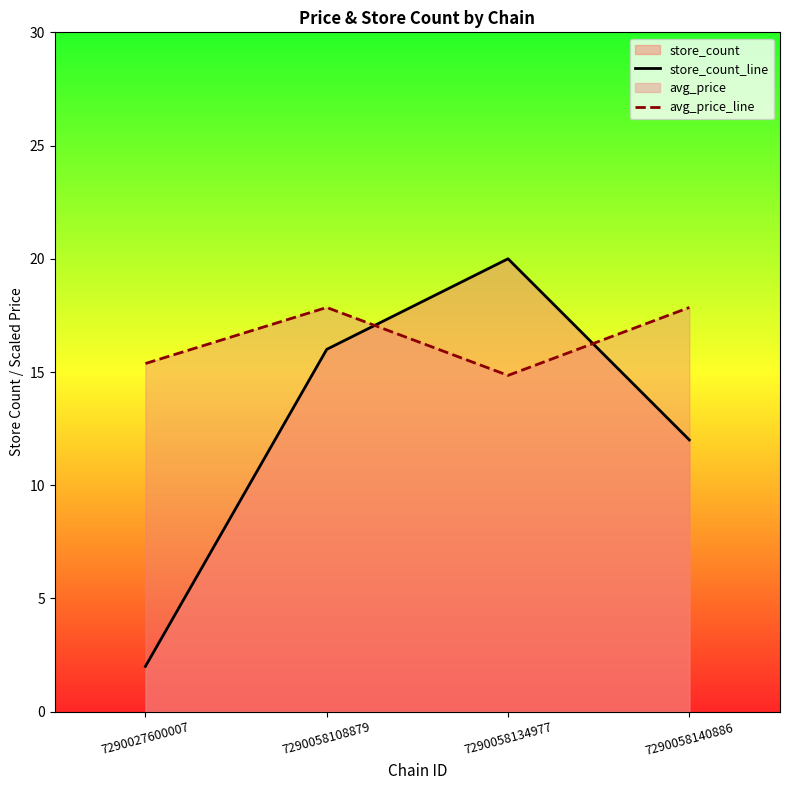

Where do store_count_line and avg_price_line first cross each other?

7290058108879 and 7290058134977